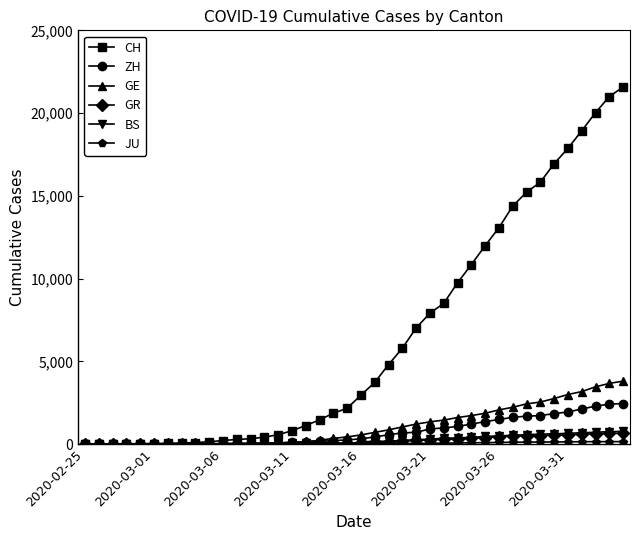

What is the difference between the second highest and second lowest values in the GE series?

3668